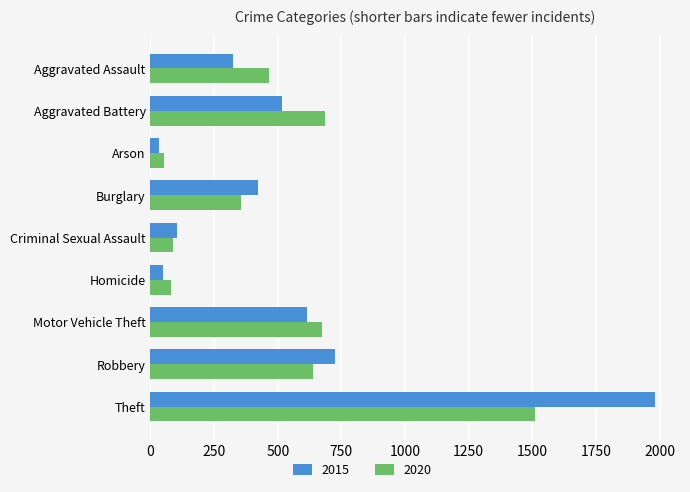

What is the greatest value displayed?

1981